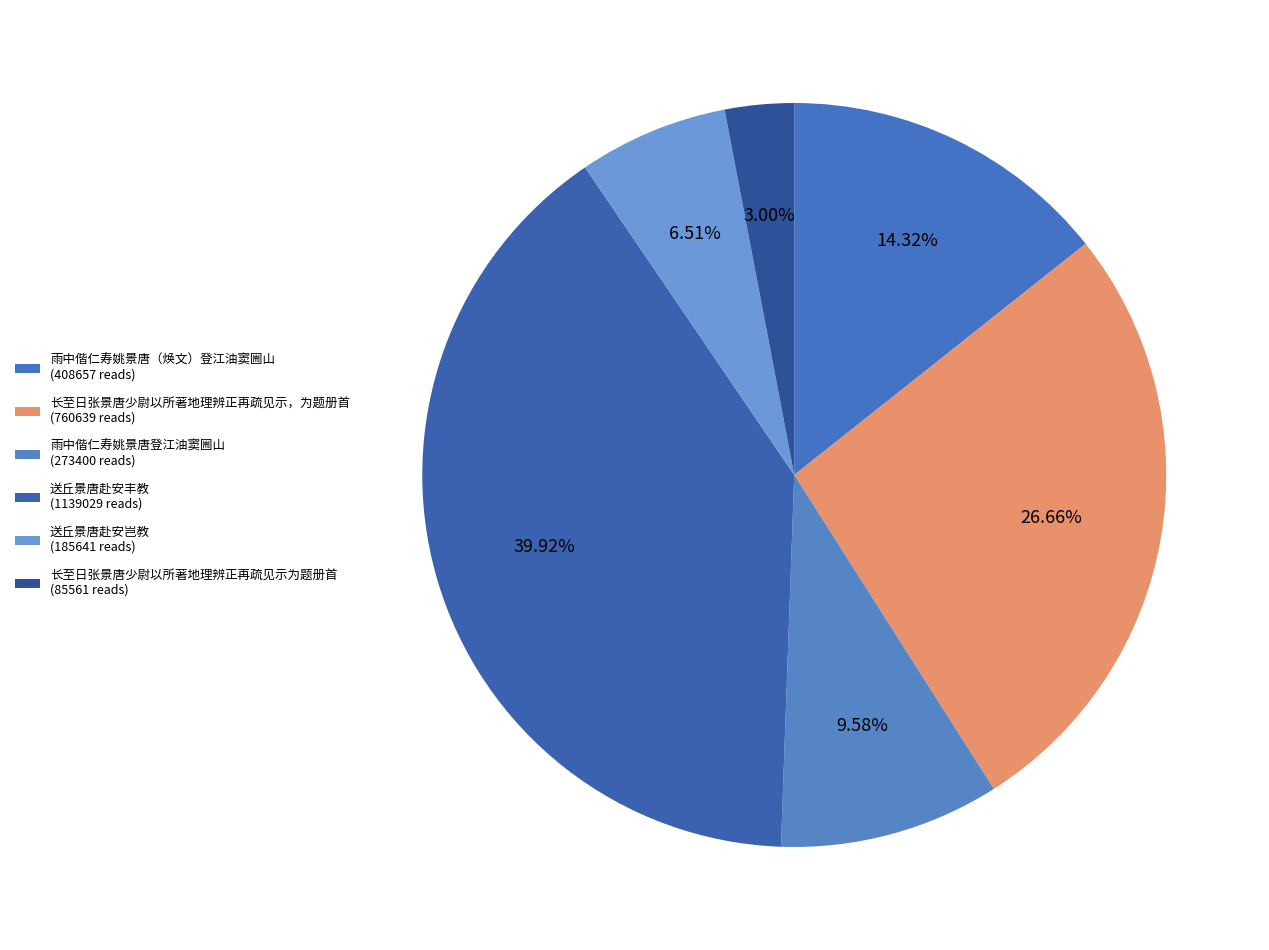

Rank the categories by value from lowest to highest.

长至日张景唐少尉以所著地理辨正再疏见示为题册首, 送丘景唐赴安岂教, 雨中偕仁寿姚景唐登江油窦圌山, 雨中偕仁寿姚景唐（焕文）登江油窦圌山, 长至日张景唐少尉以所著地理辨正再疏见示，为题册首, 送丘景唐赴安丰教